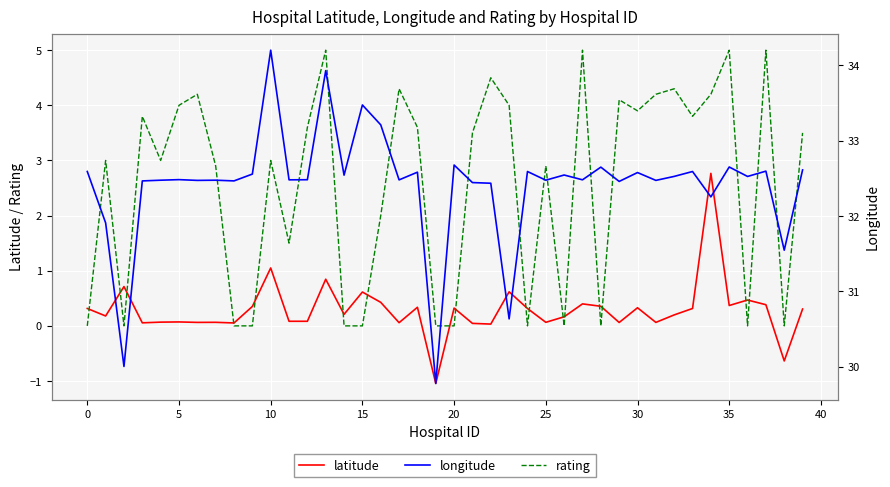

At 34, list the series in order from largest to smallest.

longitude, rating, latitude